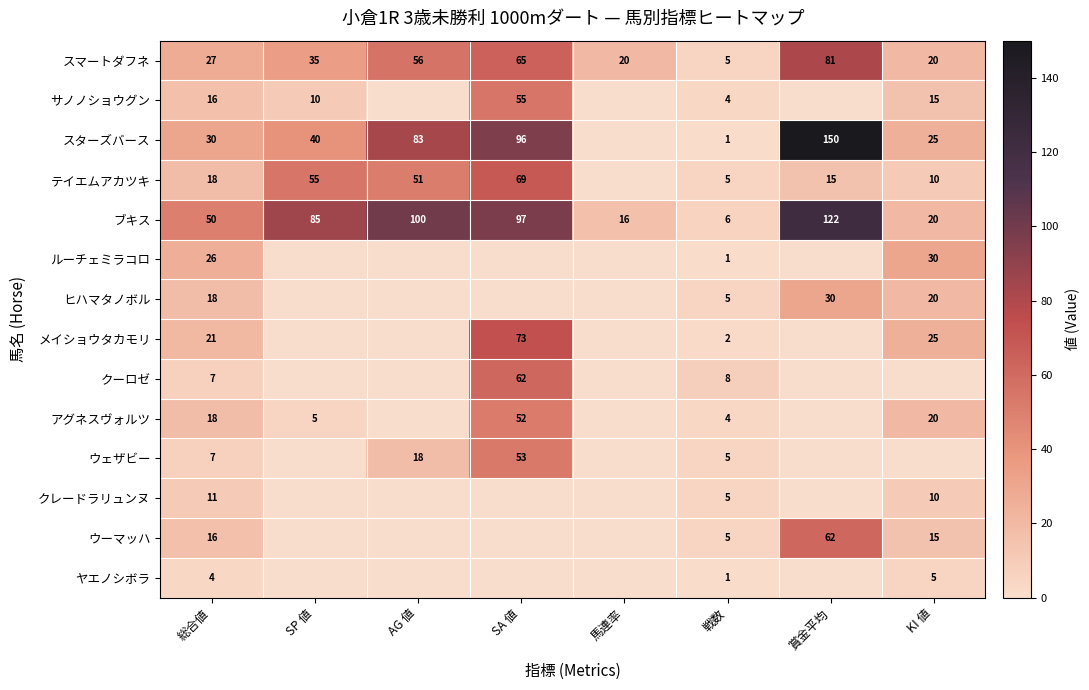

The スマートダフネ series shows 1 at 戦数. True or false?

False